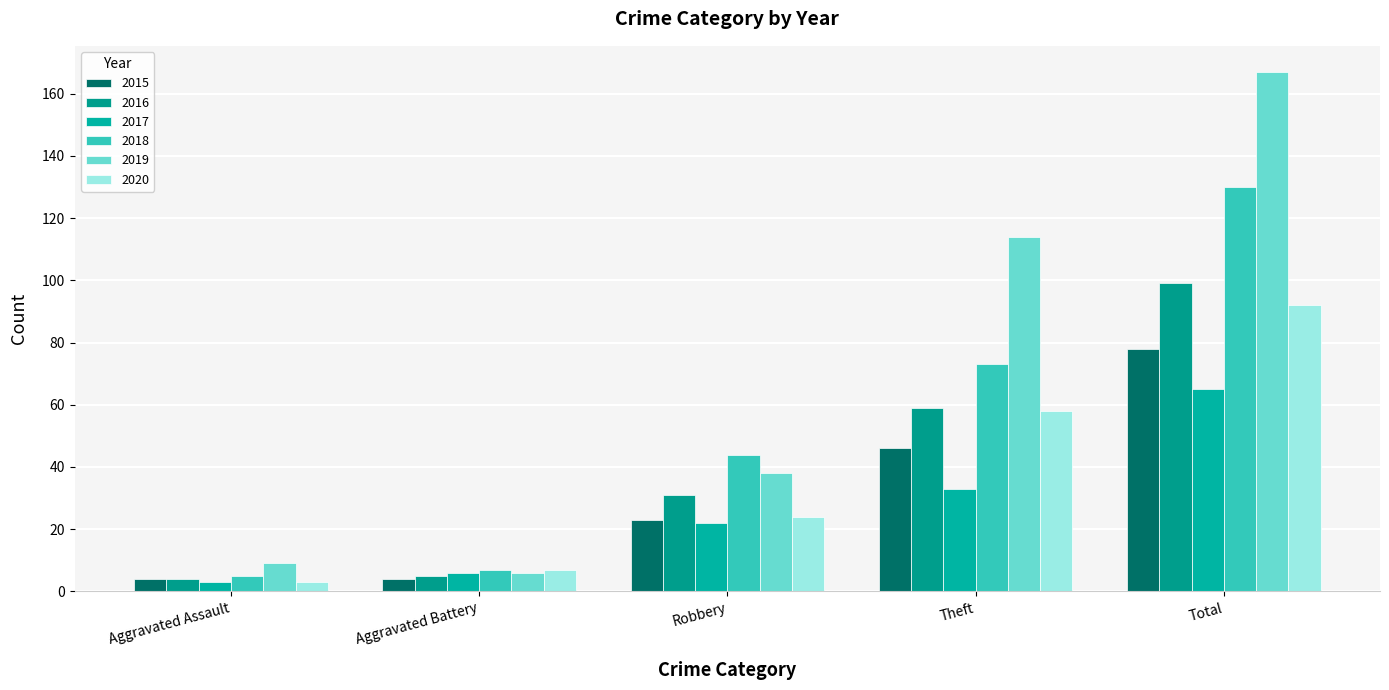

Which label corresponds to the smallest value in the chart?

Aggravated Assault